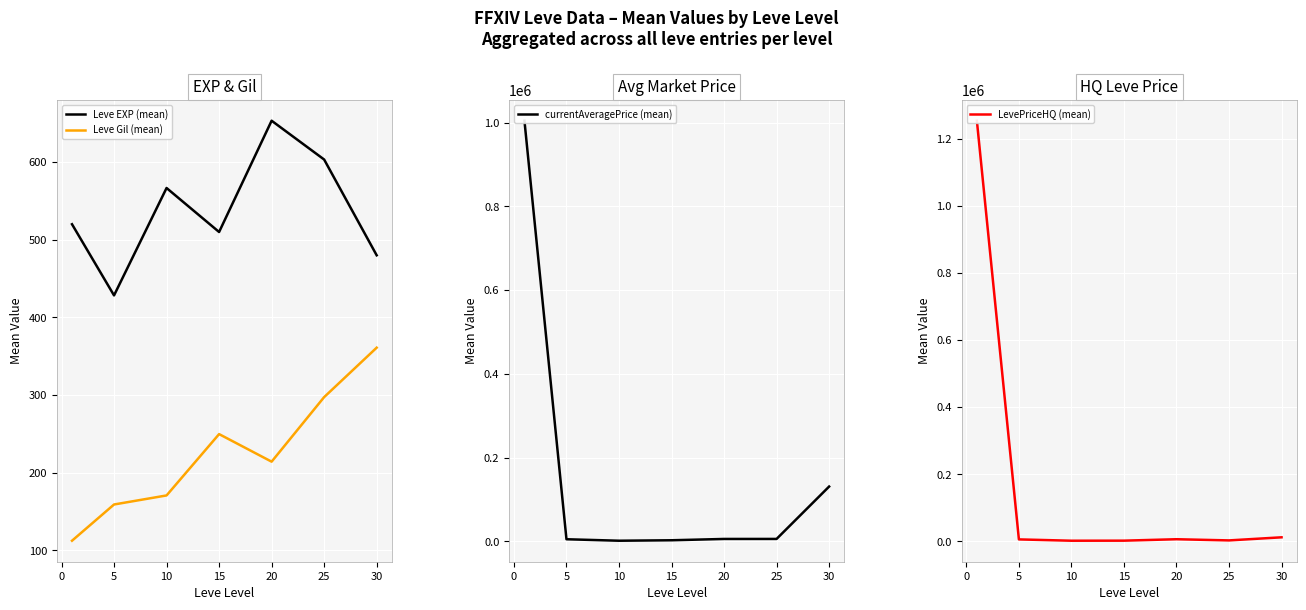

True or false: Leve EXP (mean) has a value of 1105.5 at 20.

False